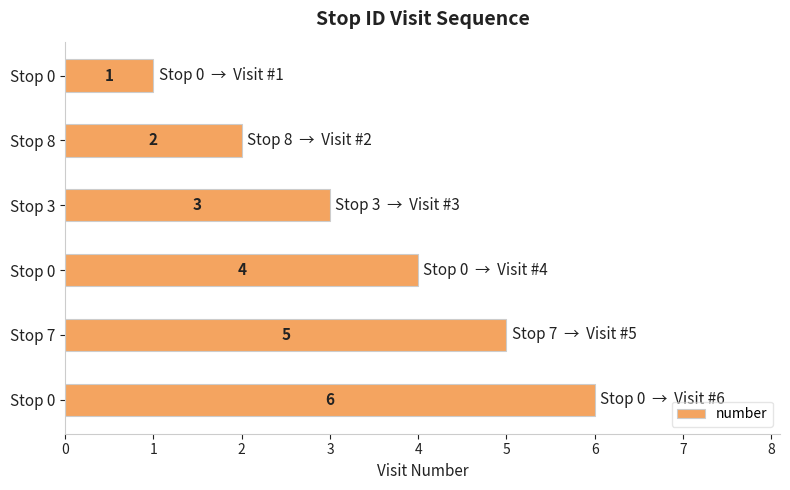

What is the difference between the second highest and second lowest values?

3